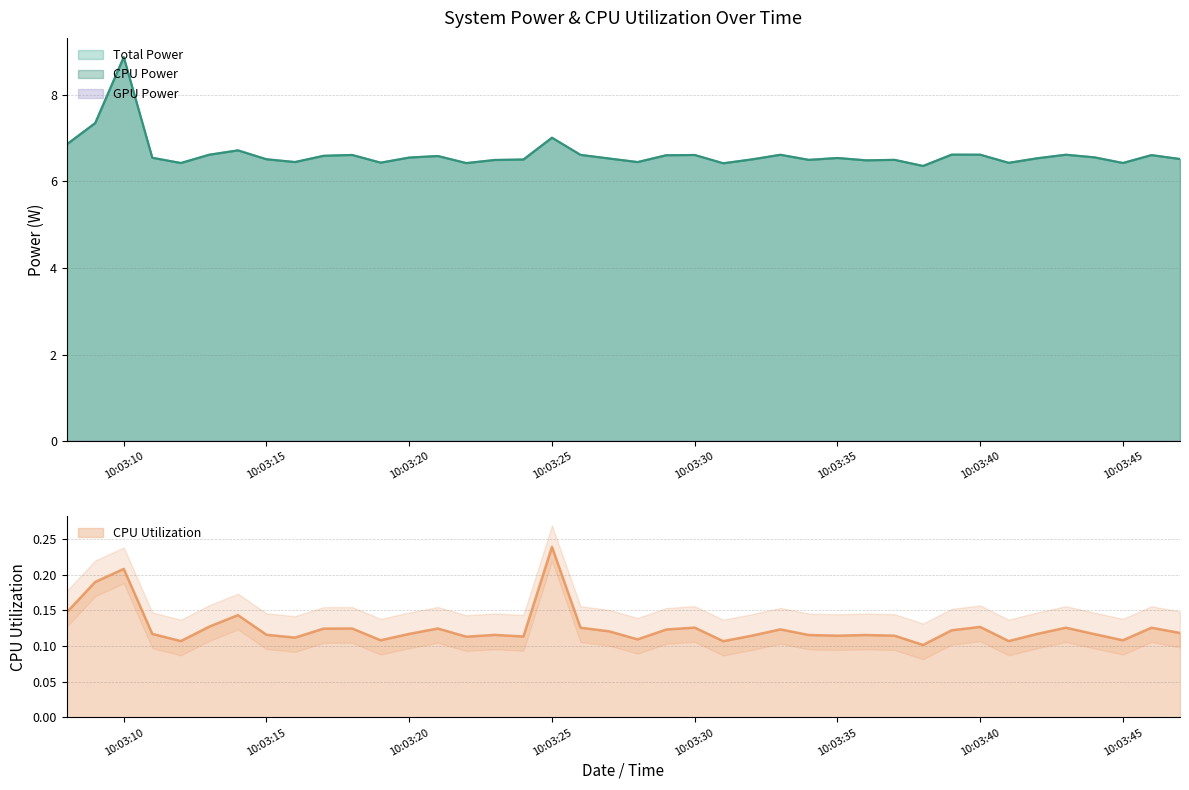

True or false: CPU Power and Total Power intersect in this chart.

False